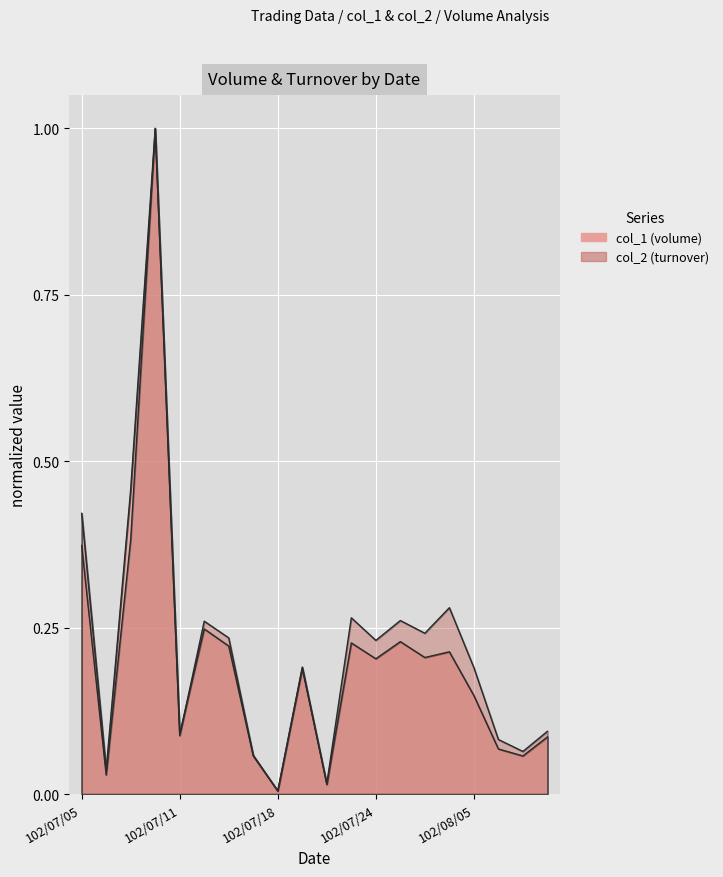

At how many categories does at least one series exceed 0?

20